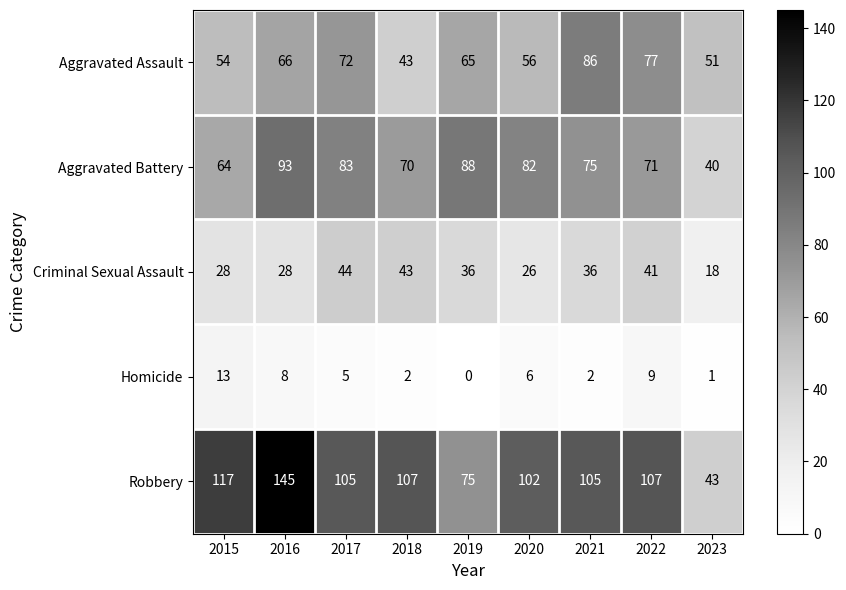

The Aggravated Assault series shows 66 at 2016. True or false?

True